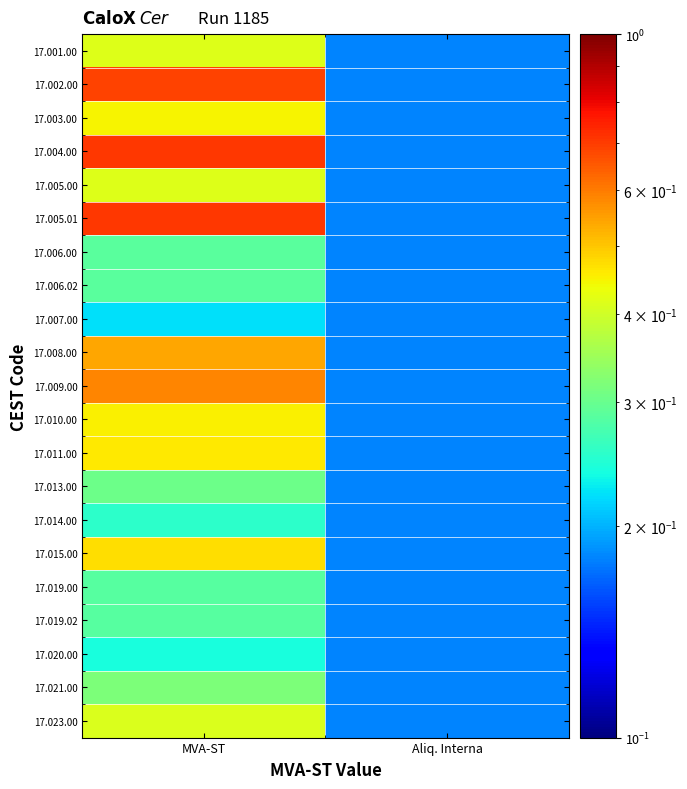

Reading left to right, extract all data points from this chart.

17.001.00: MVA-ST=0.4	Aliq. Interna=0.2
17.002.00: MVA-ST=0.7	Aliq. Interna=0.2
17.003.00: MVA-ST=0.4	Aliq. Interna=0.2
17.004.00: MVA-ST=0.7	Aliq. Interna=0.2
17.005.00: MVA-ST=0.4	Aliq. Interna=0.2
17.005.01: MVA-ST=0.7	Aliq. Interna=0.2
17.006.00: MVA-ST=0.3	Aliq. Interna=0.2
17.006.02: MVA-ST=0.3	Aliq. Interna=0.2
17.007.00: MVA-ST=0.2	Aliq. Interna=0.2
17.008.00: MVA-ST=0.5	Aliq. Interna=0.2
17.009.00: MVA-ST=0.6	Aliq. Interna=0.2
17.010.00: MVA-ST=0.5	Aliq. Interna=0.2
17.011.00: MVA-ST=0.5	Aliq. Interna=0.2
17.013.00: MVA-ST=0.3	Aliq. Interna=0.2
17.014.00: MVA-ST=0.3	Aliq. Interna=0.2
17.015.00: MVA-ST=0.5	Aliq. Interna=0.2
17.019.00: MVA-ST=0.3	Aliq. Interna=0.2
17.019.02: MVA-ST=0.3	Aliq. Interna=0.2
17.020.00: MVA-ST=0.2	Aliq. Interna=0.2
17.021.00: MVA-ST=0.3	Aliq. Interna=0.2
17.023.00: MVA-ST=0.4	Aliq. Interna=0.2